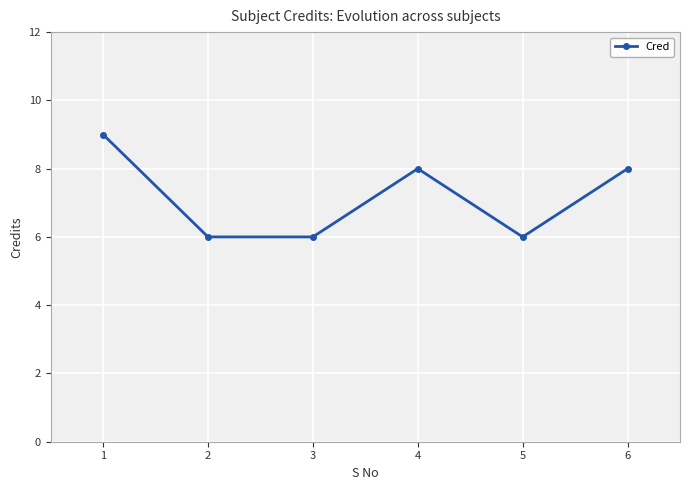

At which category does the chart reach its minimum across all series?

2